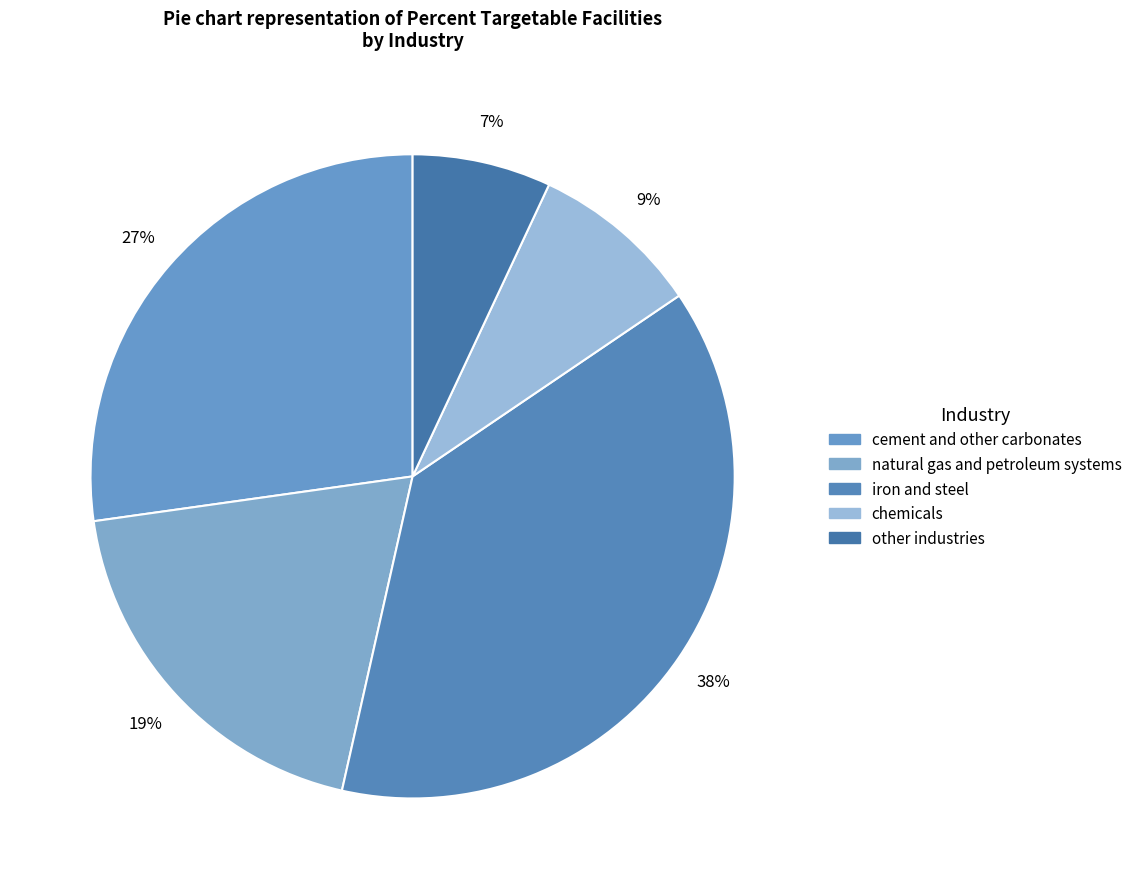

To the nearest percent, what is the difference between the largest and smallest slice percentages?

31%